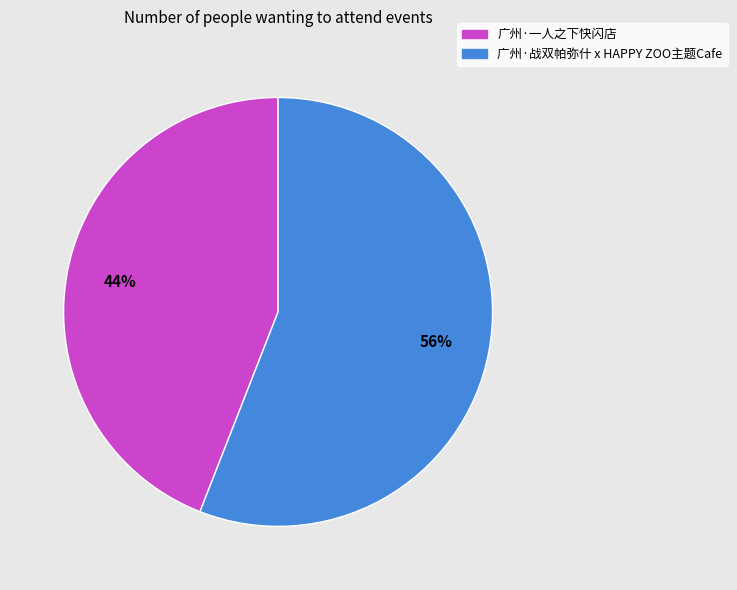

How many slices are in this pie chart?

2